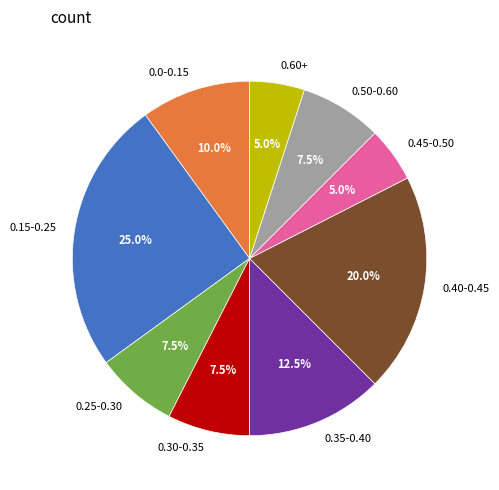

Between 0.35-0.40 and 0.60+, which is larger?

0.35-0.40